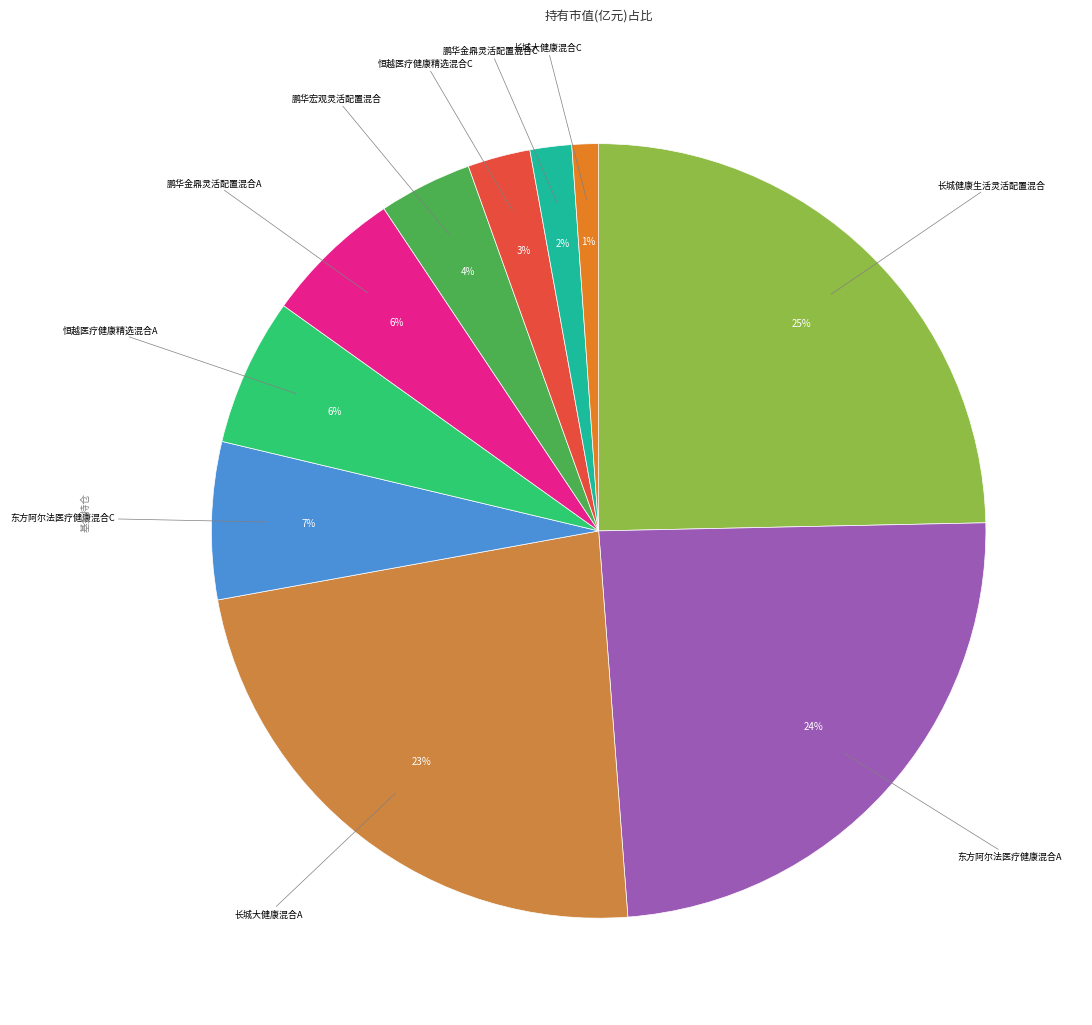

Count the number of slices in the pie.

10